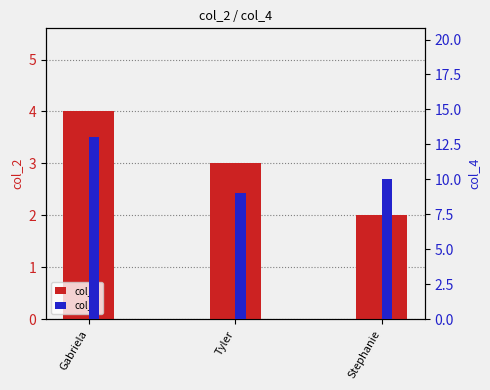

Reading right to left, extract all data points from this chart.

col_2: 2	3	4
col_4: 10	9	13